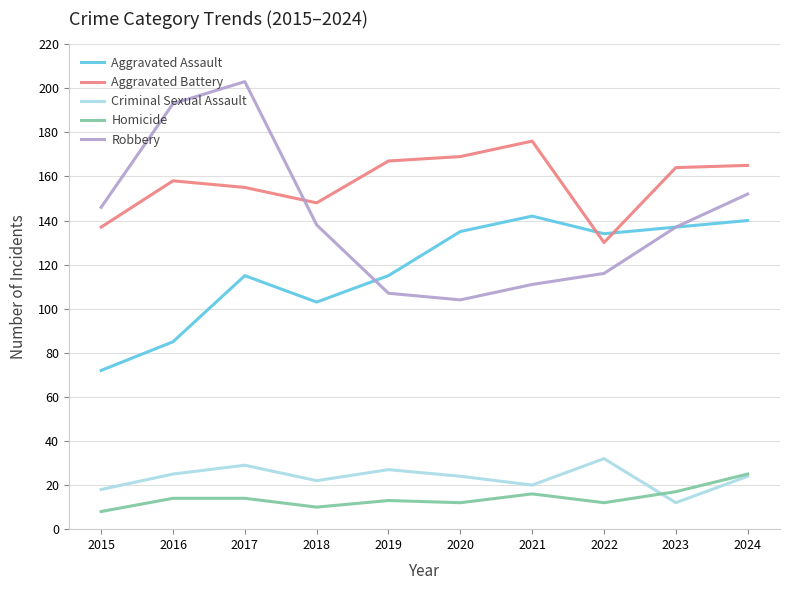

Is the value of Aggravated Assault at 2023 greater than the value of Aggravated Battery at 2024?

No